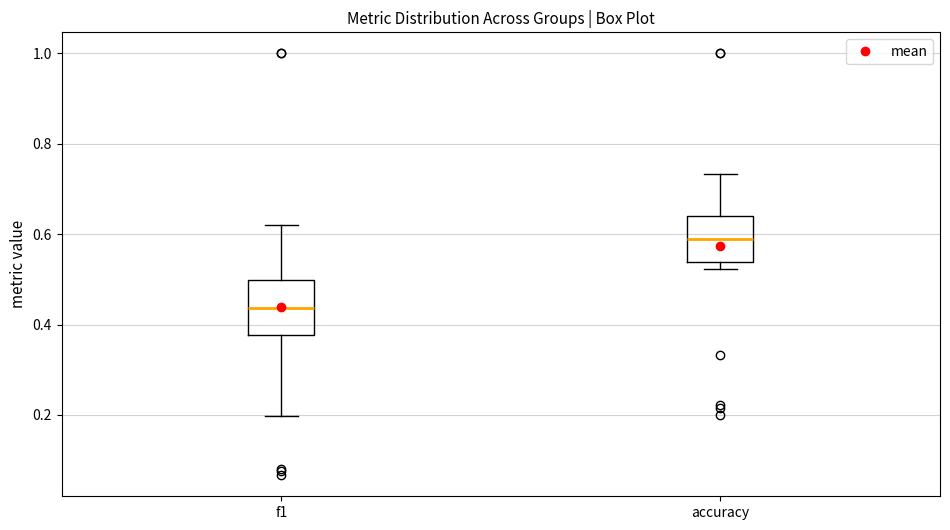

Where is the upper edge of the box for accuracy on the y-axis? The values are not printed on the chart, so give them approximately, as read against the axis.

0.64